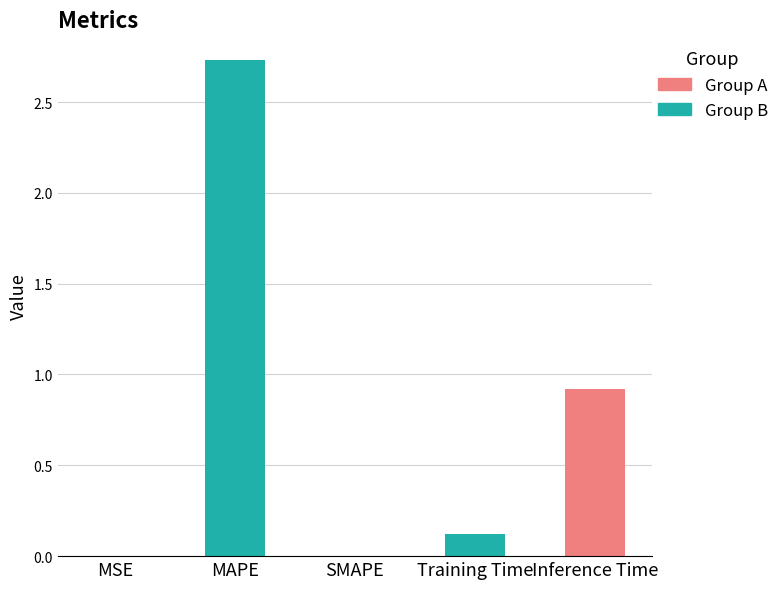

What is the change in value from MAPE to Training Time?

-2.6